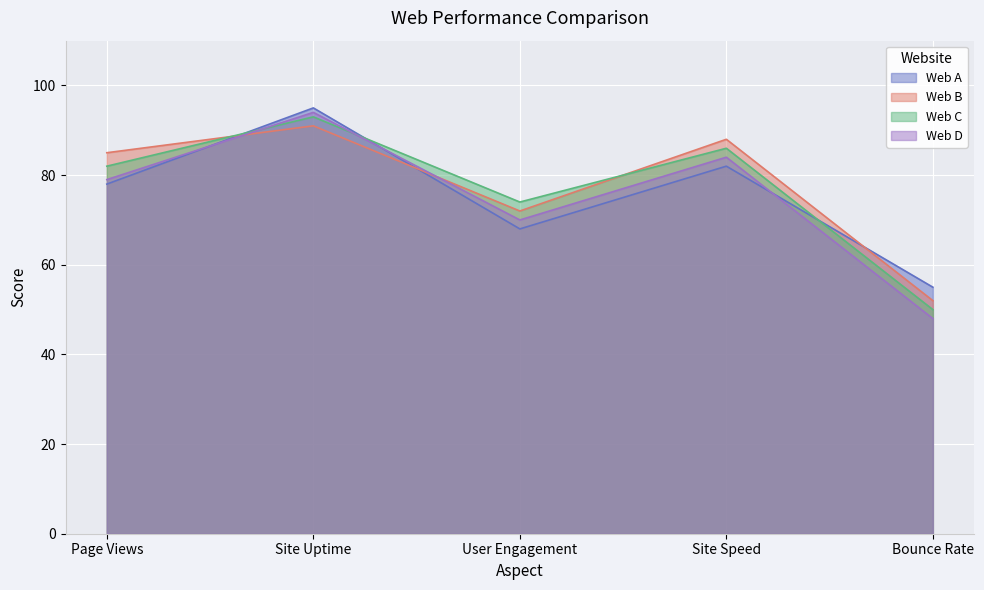

After their last crossing, which series has the higher values: Web A or Web B?

Web A